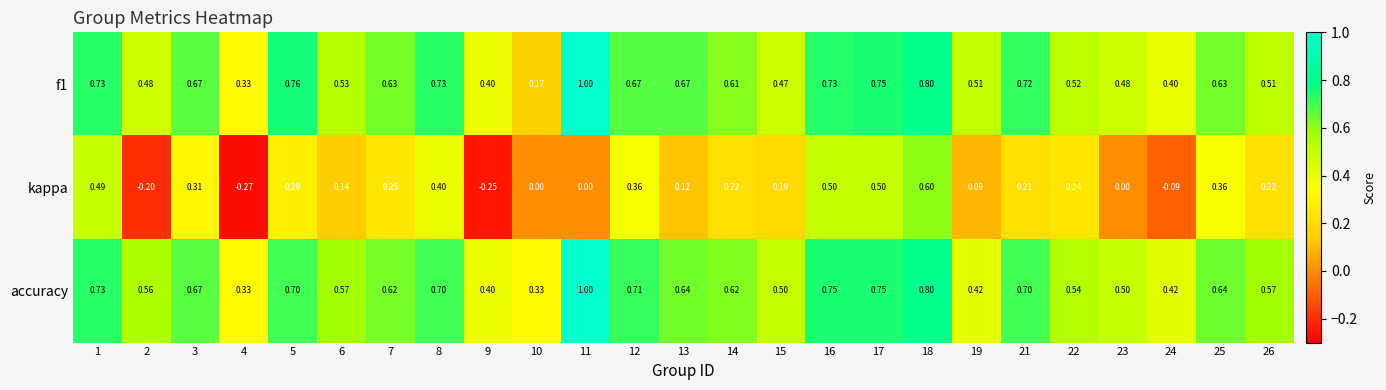

Which series has the largest range (max minus min)?

kappa